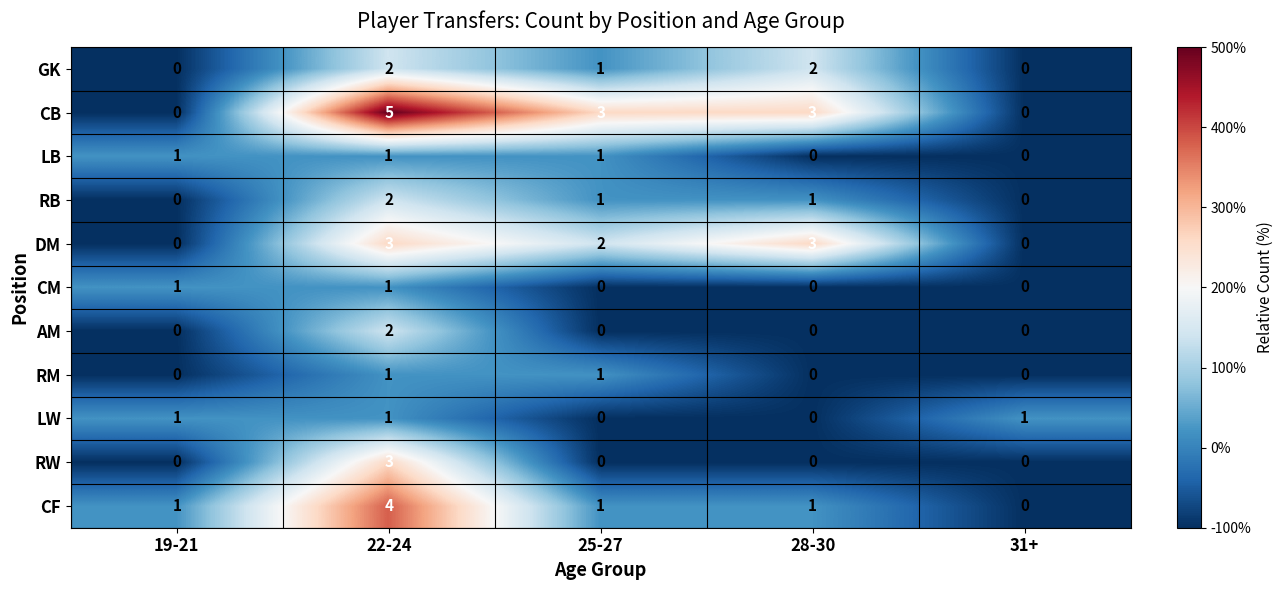

Which series has the largest total across all categories?

CB